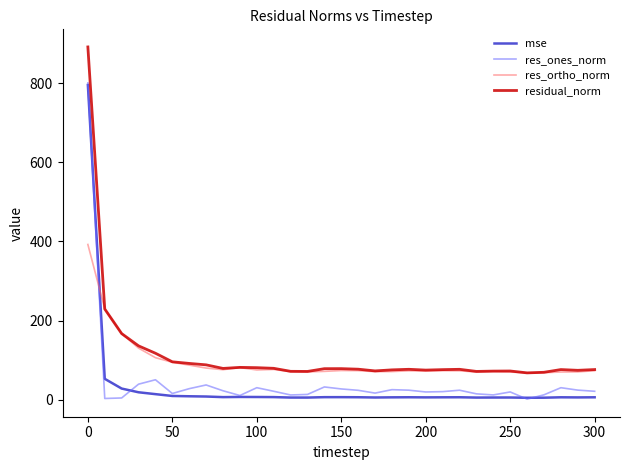

Which series has the largest range (max minus min)?

residual_norm